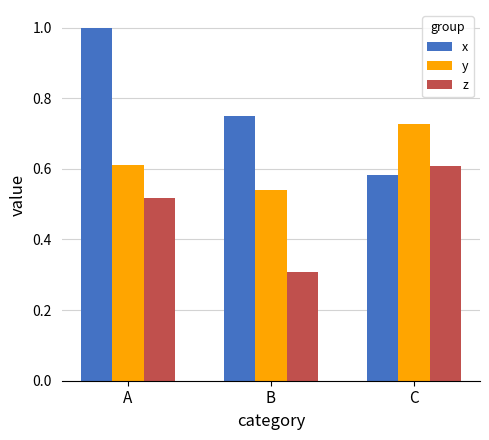

What is the spread (max minus min) of values at B?

0.4